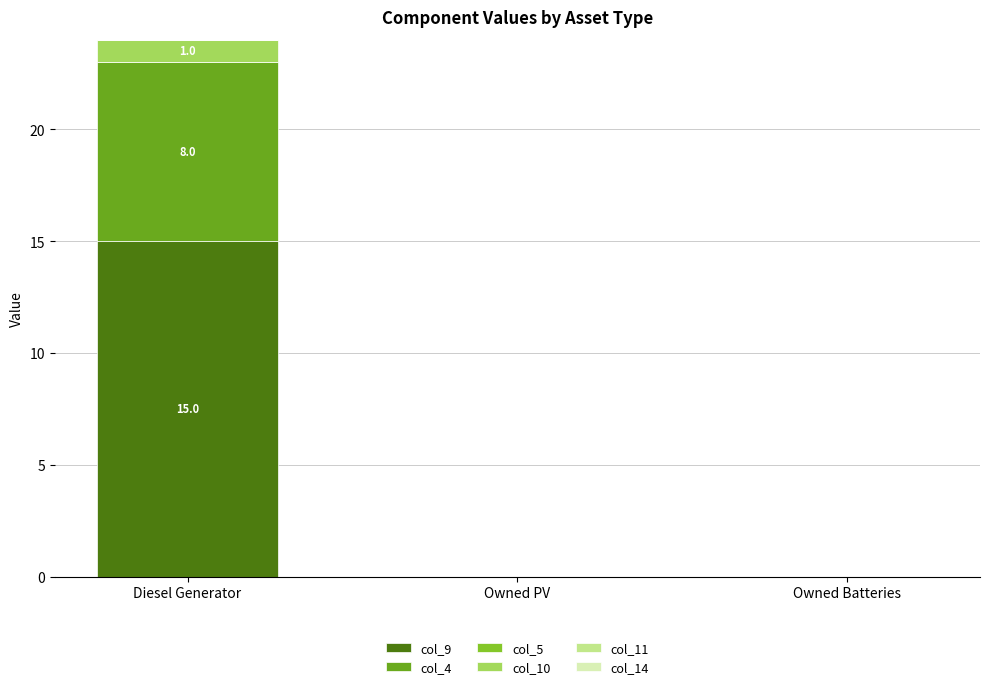

At which category is the sum across all series the highest?

Diesel Generator